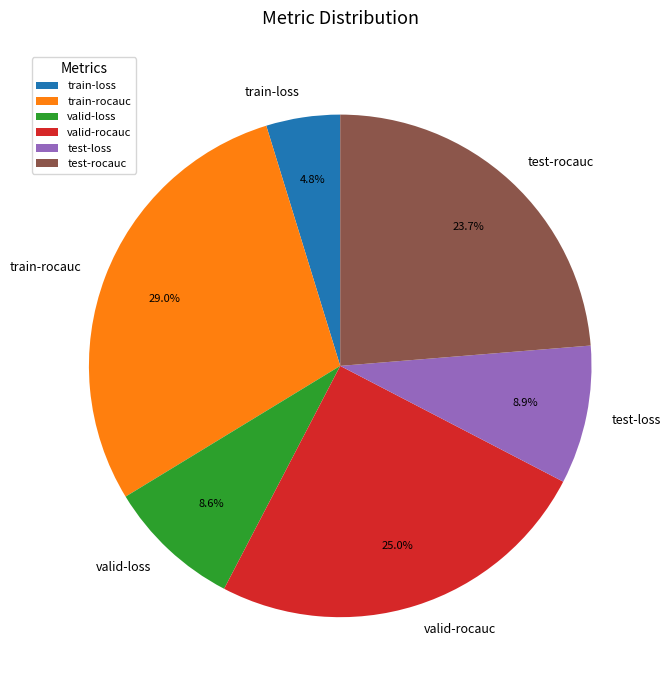

To the nearest percent, what is the difference between the largest and smallest slice percentages?

24%